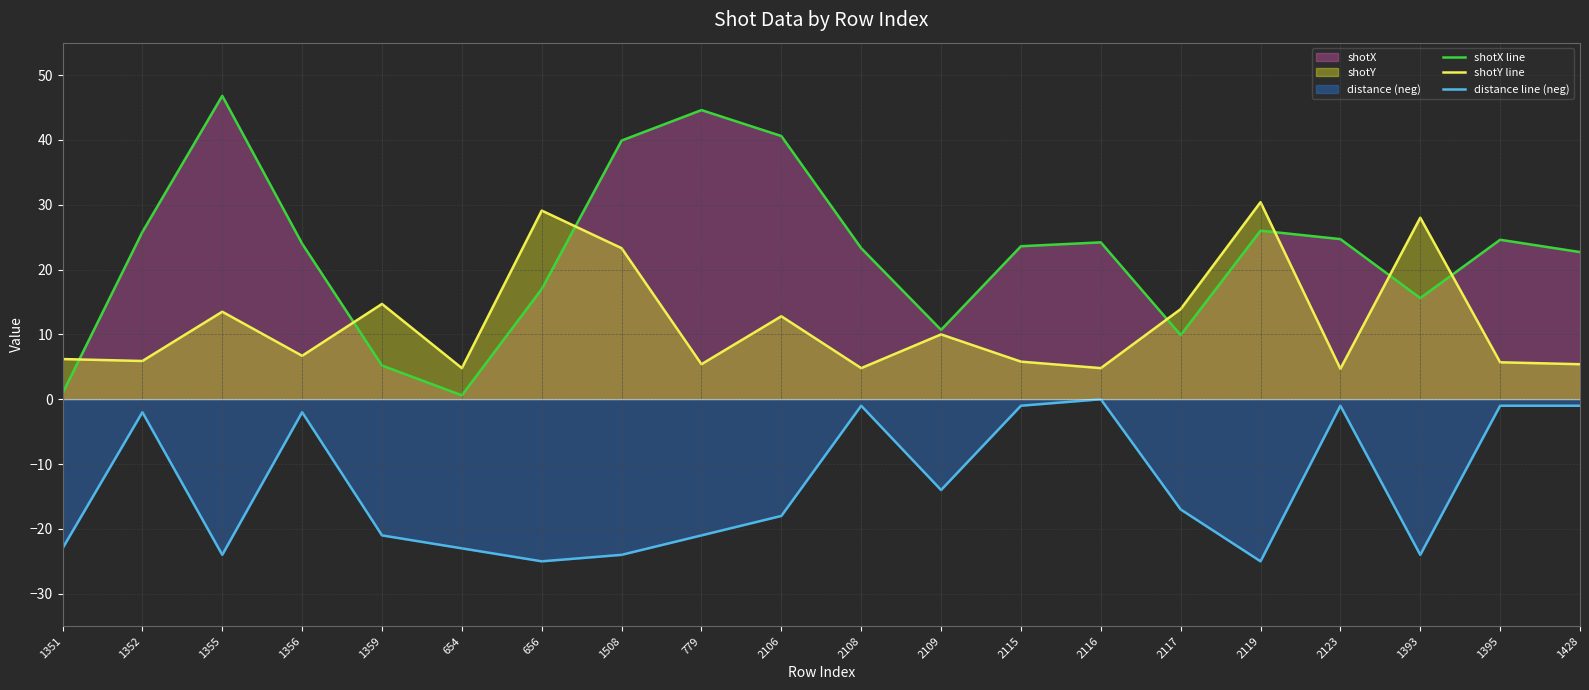

Where is the first local maximum for distance line (neg)?

1352